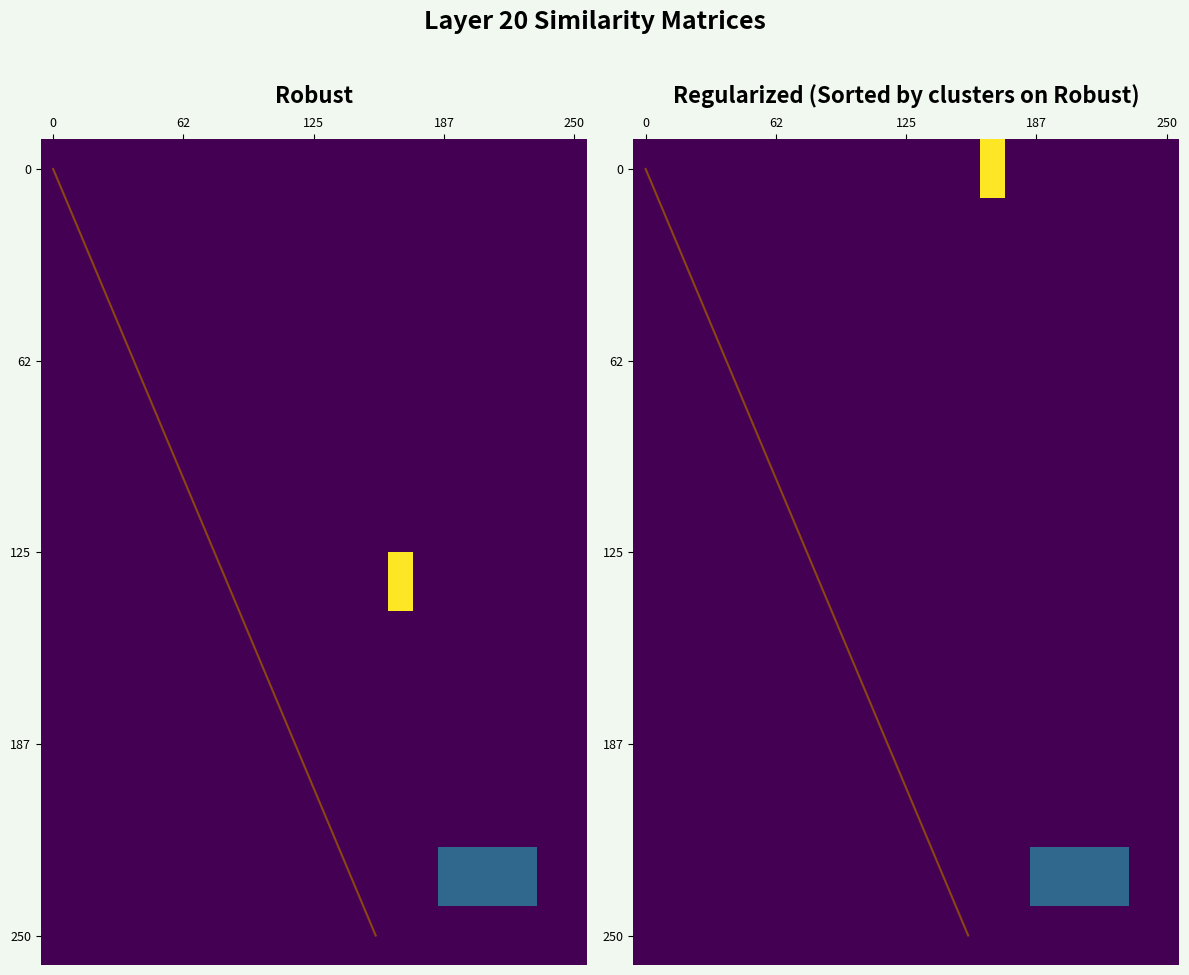

What is the minimum value shown in the chart?

-1